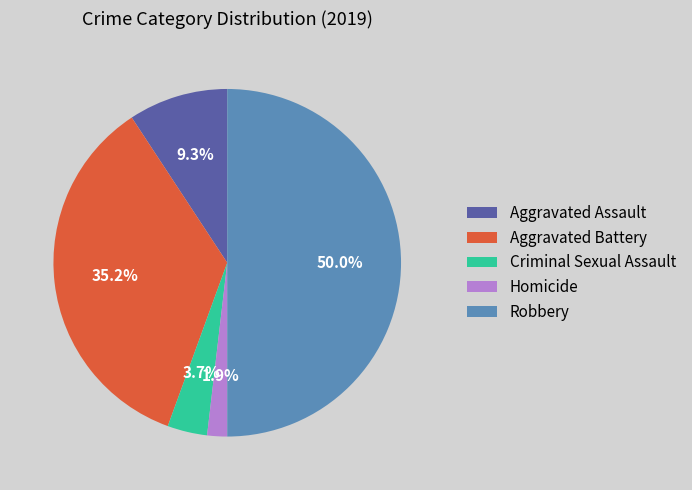

Between Robbery and Homicide, which is larger?

Robbery